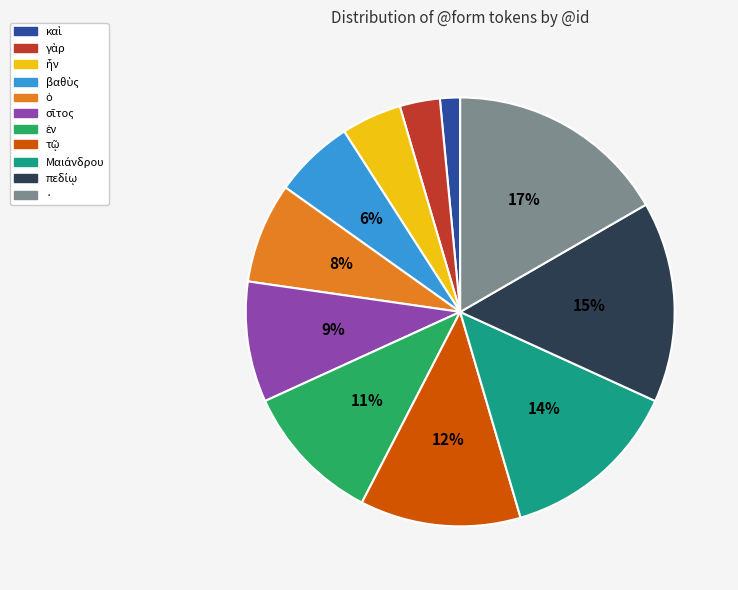

True or false: · accounts for 28% of the total.

False